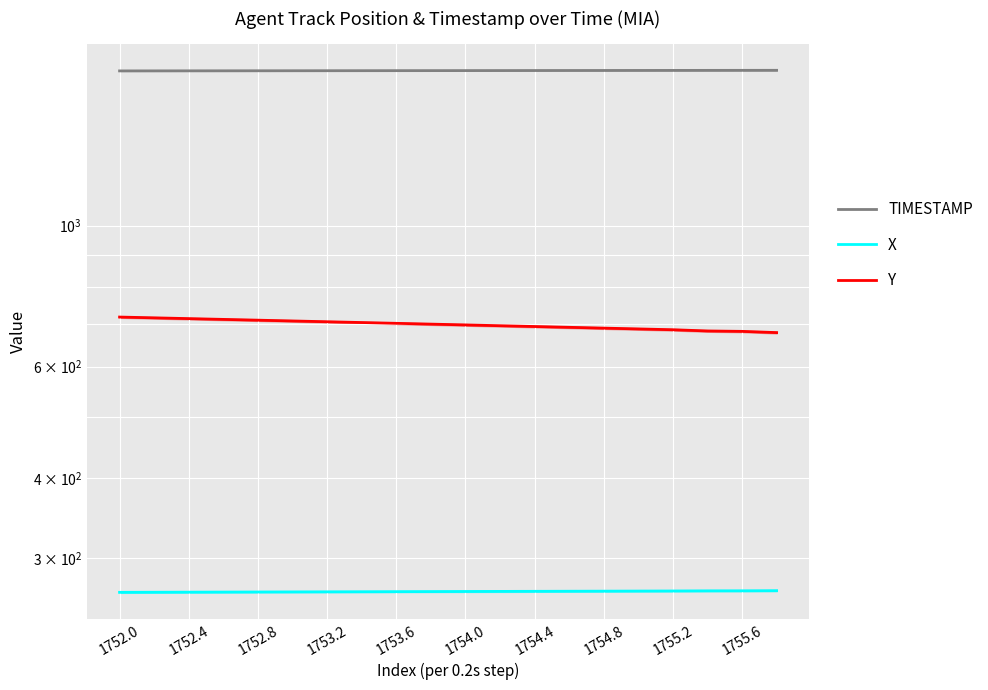

At how many categories does at least one series exceed 266?

20